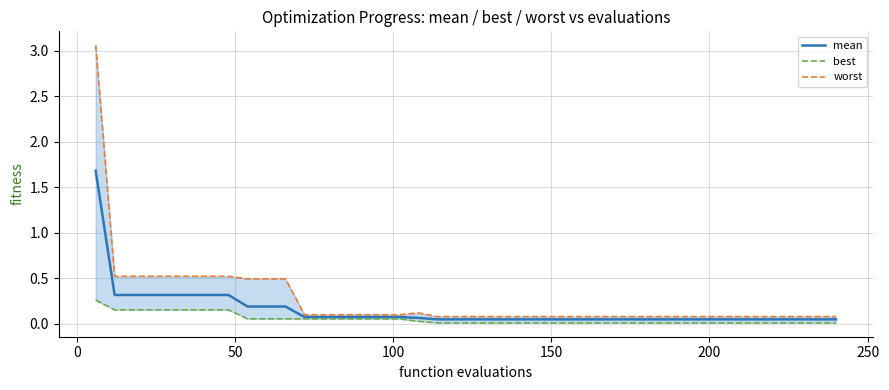

True or false: best and mean cross at least once.

False